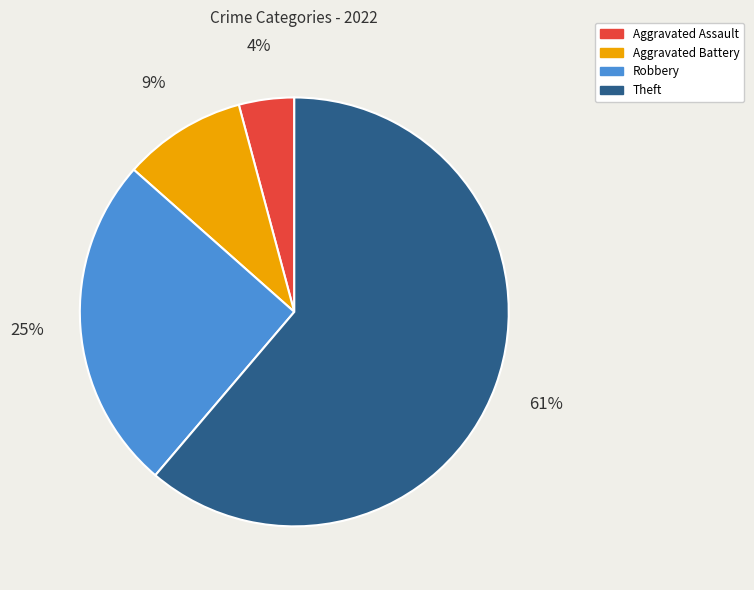

To the nearest percent, what portion does Robbery represent?

25%